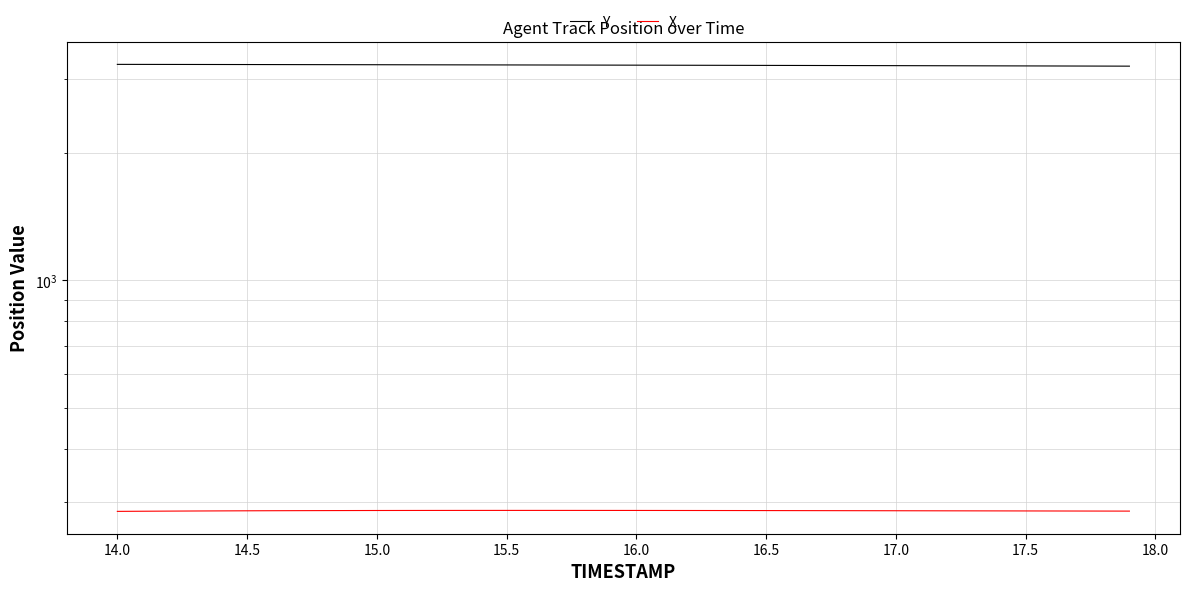

Reading left to right, extract all data points from this chart.

Y: 3239.9	3239.3	3238.8	3238.1	3237.5	3236.9	3236.2	3235.6	3234.9	3234.2	3233.5	3232.8	3232.1	3231.4	3230.6	3229.9	3229.1	3228.3	3227.6	3226.8	3226.0	3225.2	3224.3	3223.5	3222.7	3221.8	3220.9	3220.1	3219.2	3218.3	3217.4	3216.4	3215.5	3214.6	3213.6	3212.6	3211.7	3210.7	3209.7	3208.6
X: 284.6	284.9	285.1	285.2	285.4	285.5	285.6	285.8	285.8	285.9	286.0	286.0	286.1	286.1	286.1	286.1	286.1	286.1	286.1	286.1	286.1	286.0	286.0	286.0	285.9	285.9	285.8	285.8	285.7	285.7	285.6	285.5	285.5	285.4	285.4	285.3	285.2	285.2	285.1	285.0